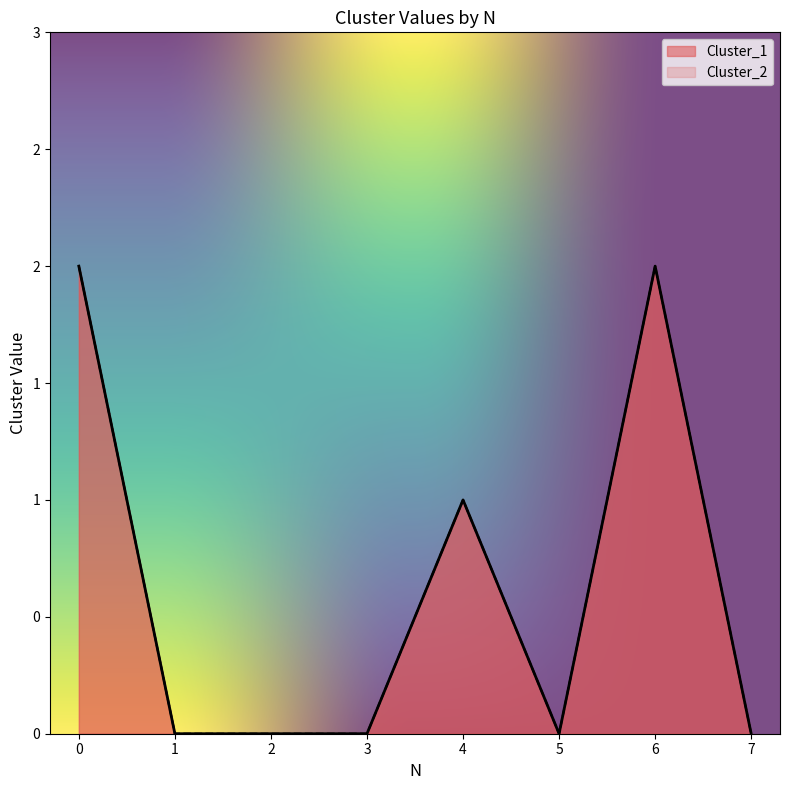

At which category does Cluster_2 reach its first local valley?

5